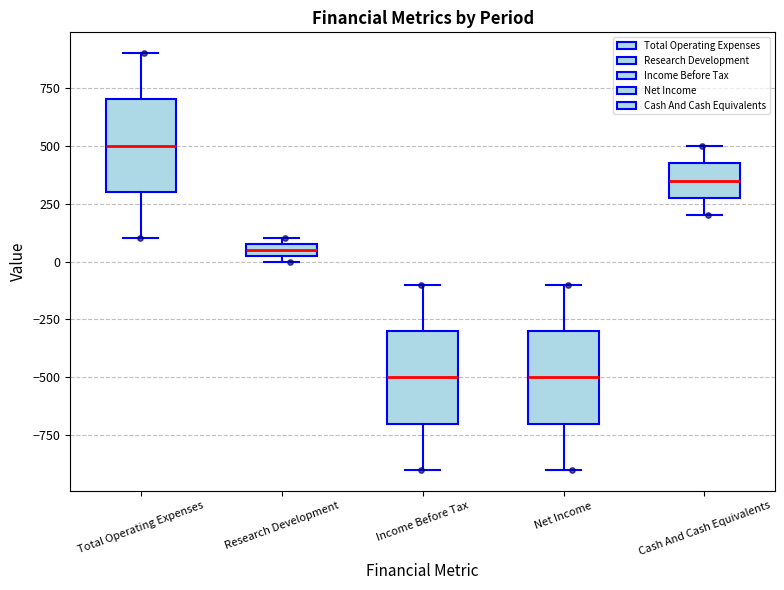

Which box has the highest median line?

Total Operating Expenses